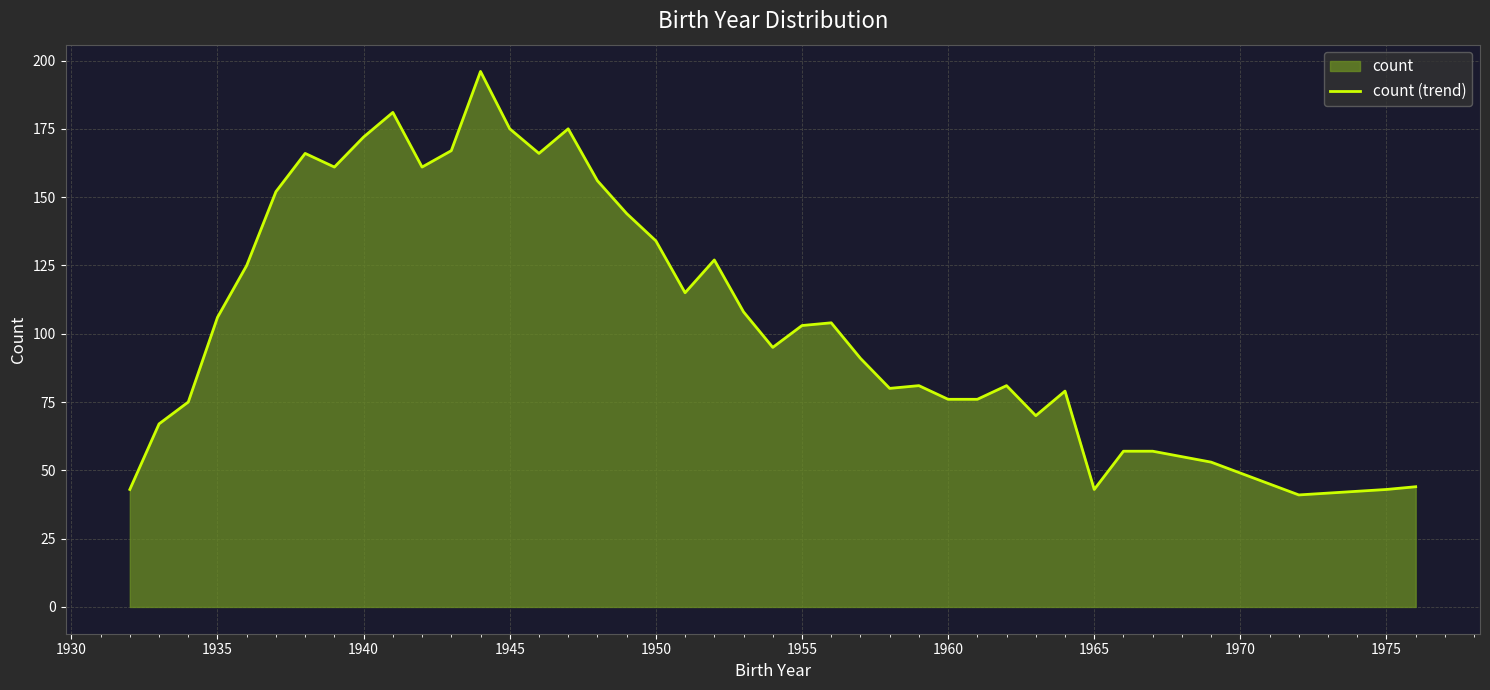

What is the minimum value shown in the chart?

41